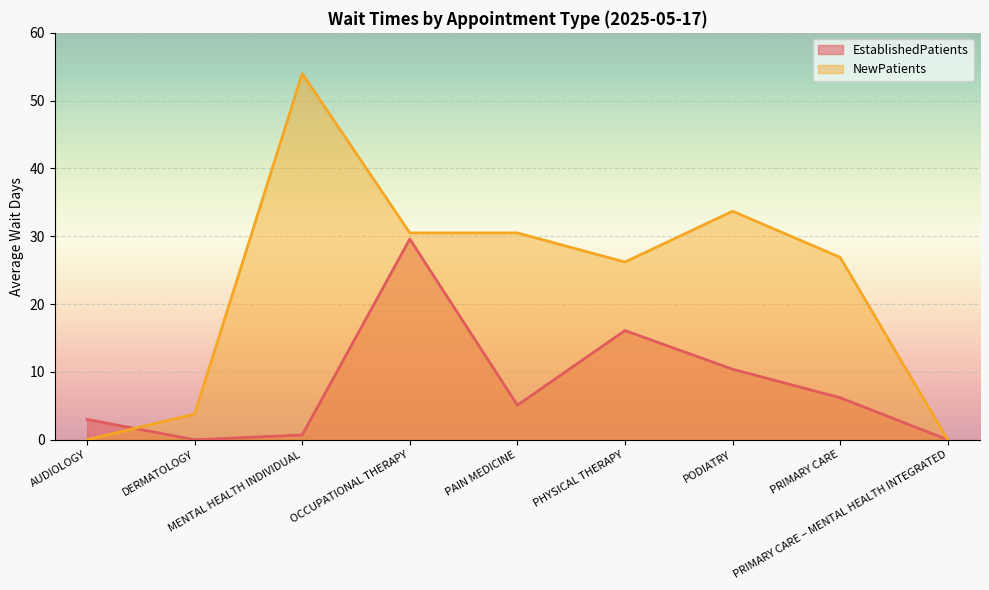

Reading left to right, what are all the values shown in this chart?

EstablishedPatients: AUDIOLOGY=3.0	DERMATOLOGY=0.0	MENTAL HEALTH INDIVIDUAL=0.7	OCCUPATIONAL THERAPY=29.6	PAIN MEDICINE=5.1	PHYSICAL THERAPY=16.1	PODIATRY=10.4	PRIMARY CARE=6.2	PRIMARY CARE – MENTAL HEALTH INTEGRATED=0.0
NewPatients: AUDIOLOGY=0.0	DERMATOLOGY=3.8	MENTAL HEALTH INDIVIDUAL=54.0	OCCUPATIONAL THERAPY=30.5	PAIN MEDICINE=30.5	PHYSICAL THERAPY=26.2	PODIATRY=33.7	PRIMARY CARE=26.9	PRIMARY CARE – MENTAL HEALTH INTEGRATED=0.0